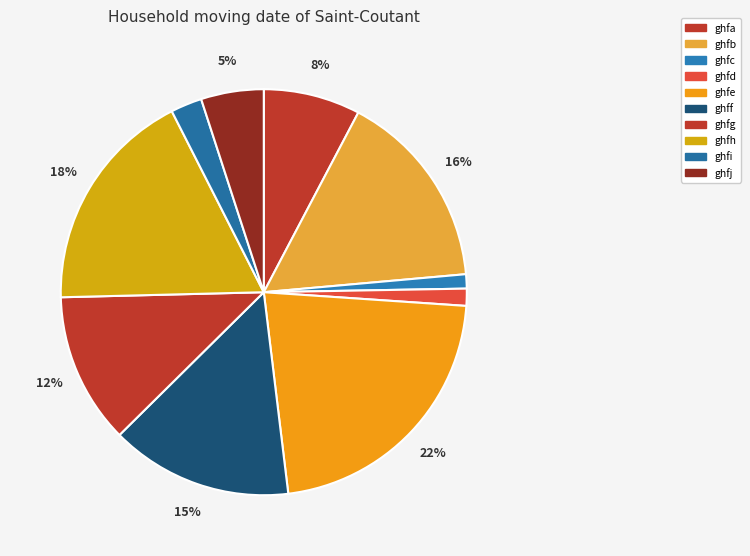

Is there any slice that represents more than half of the pie?

No